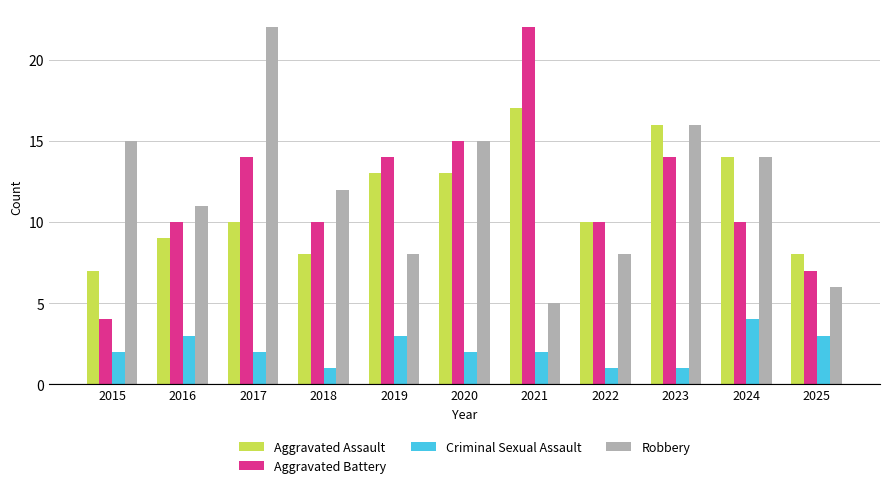

What is the value of the Aggravated Assault bar at the 4th from the left?

8